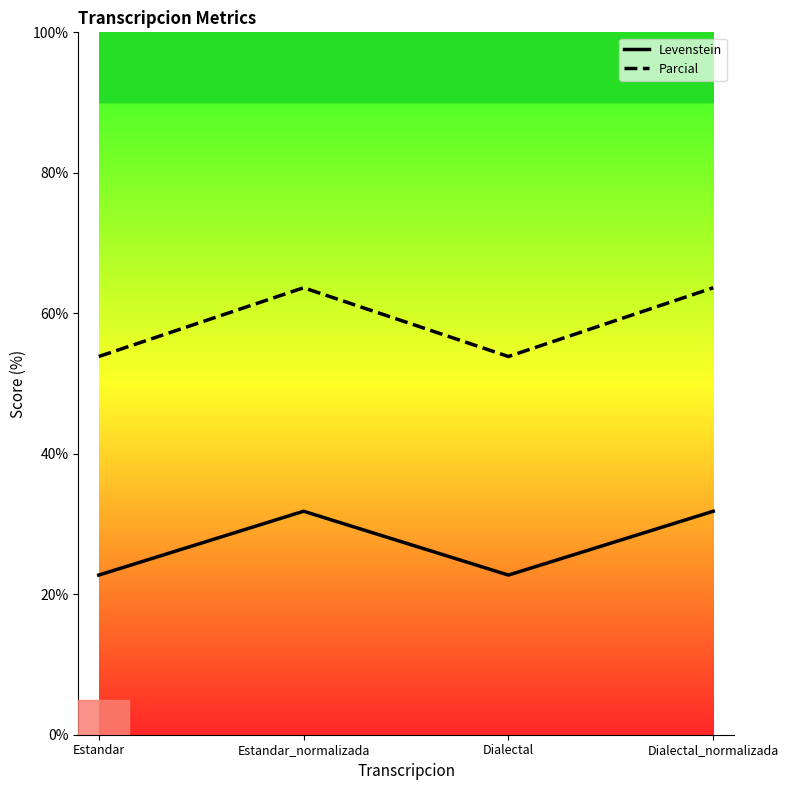

True or false: Parcial has a value of 104.6 at Estandar_normalizada.

False